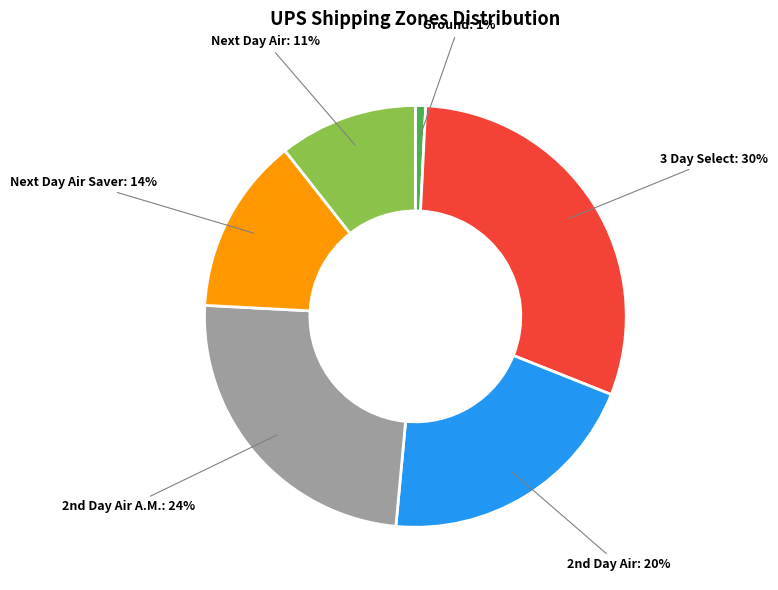

Is there any slice that represents more than half of the pie?

No